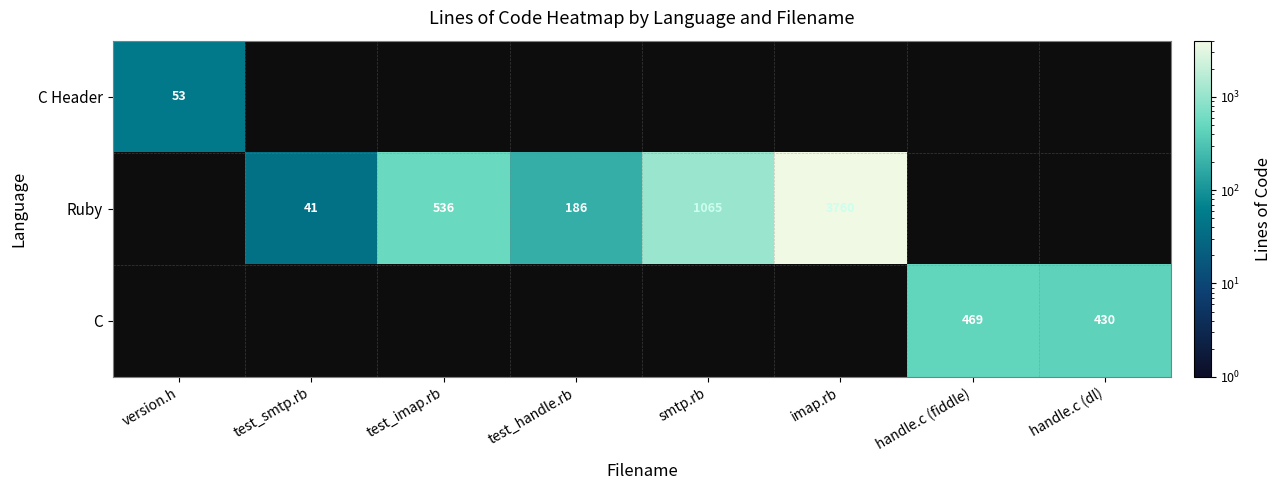

At how many categories does at least one series exceed 2160?

1